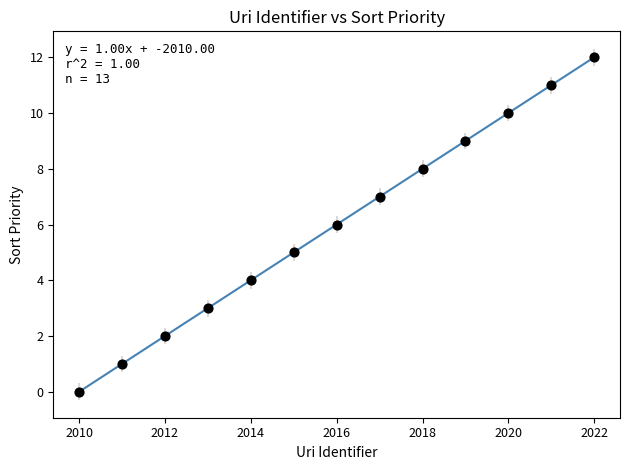

What is the range of Y values (max minus min)?

12